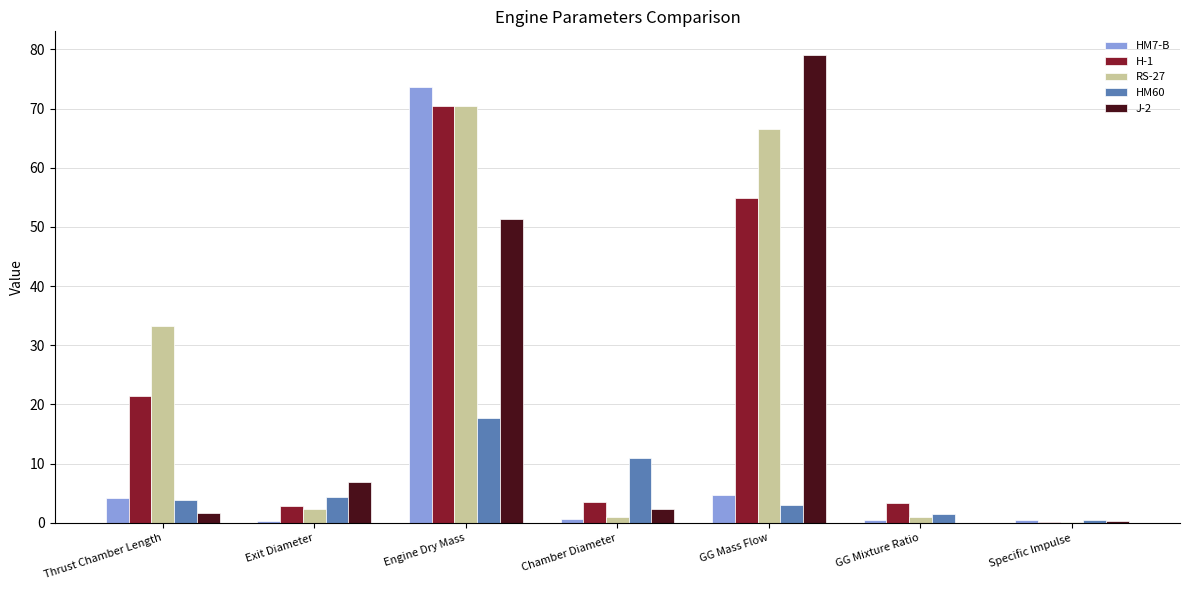

At which label is RS-27 closest to 35?

Thrust Chamber Length